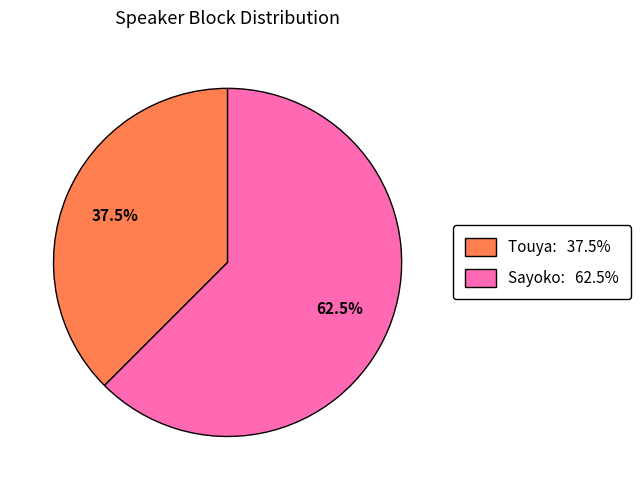

Is there any slice that represents more than half of the pie?

Yes